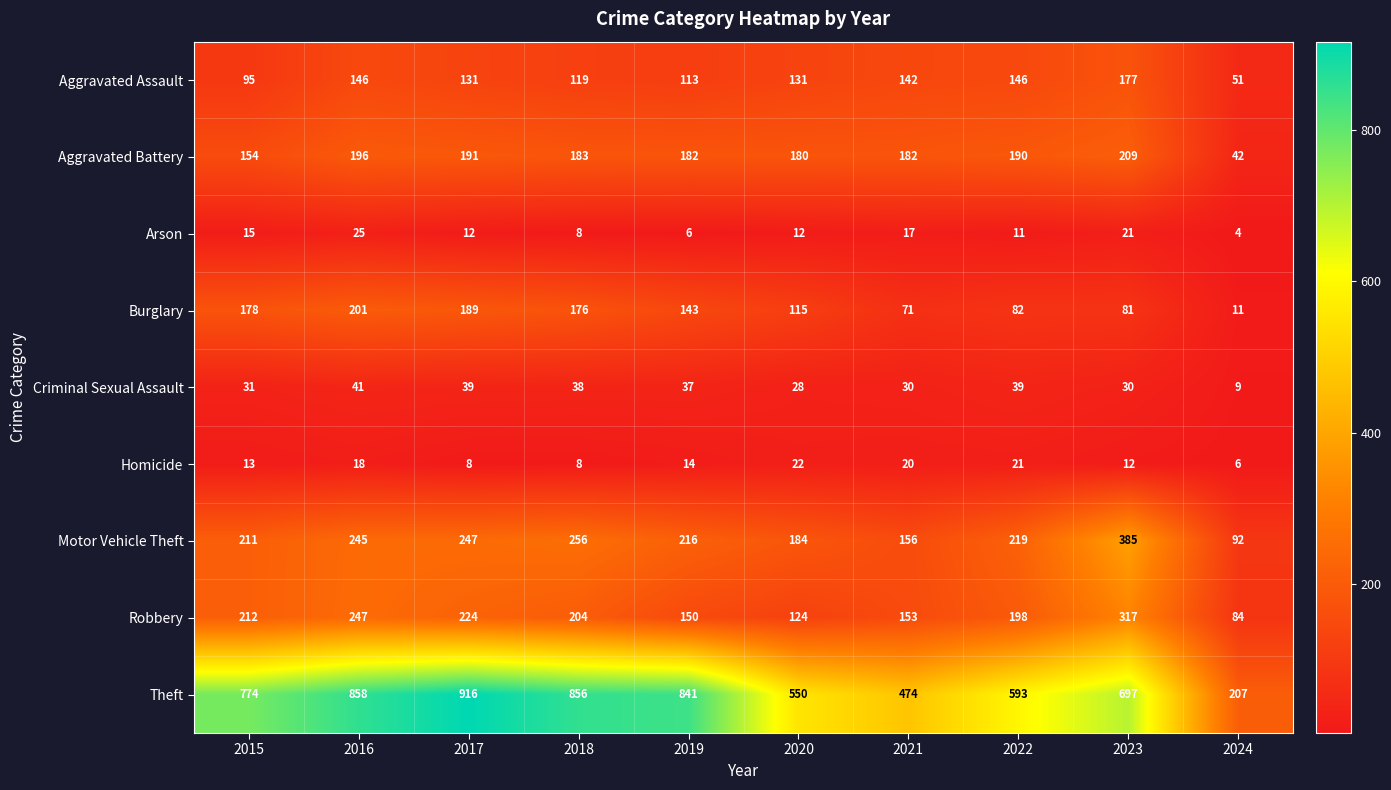

At which label does Criminal Sexual Assault first exceed 37?

2016